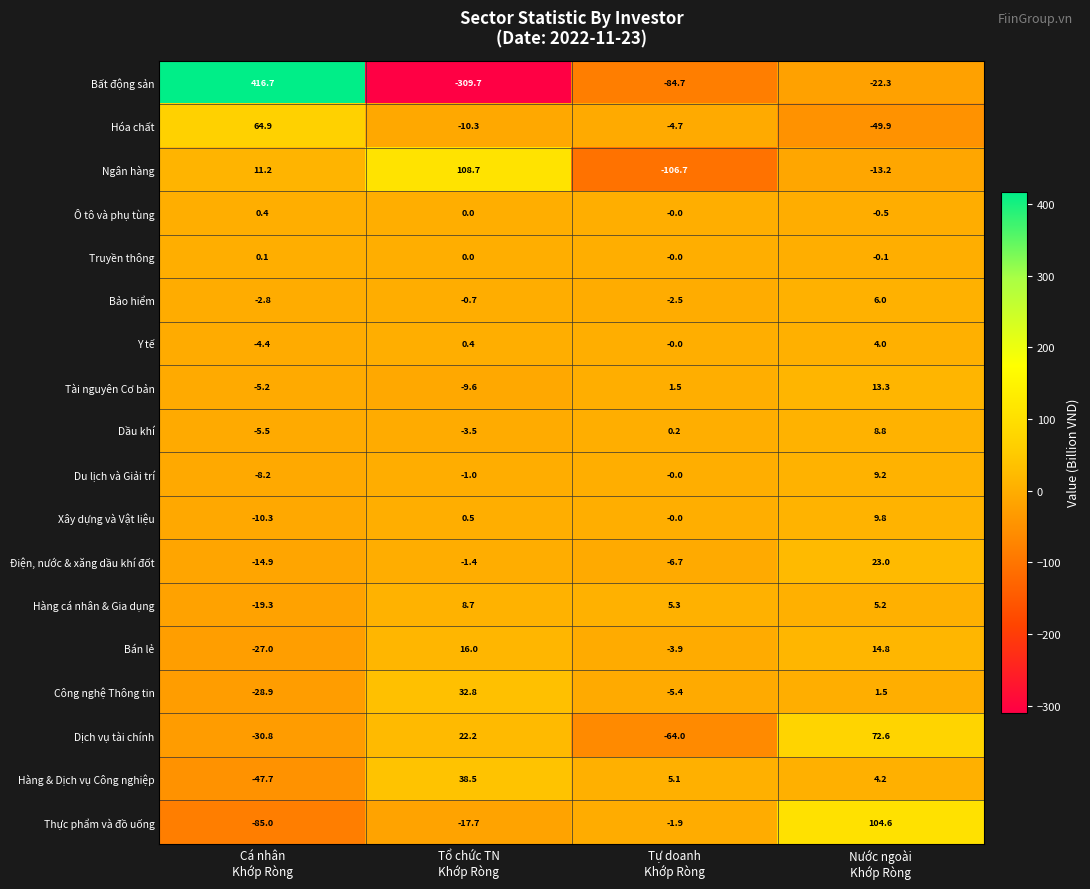

Which label corresponds to the smallest value in the chart?

Tổ chức TN
Khớp Ròng